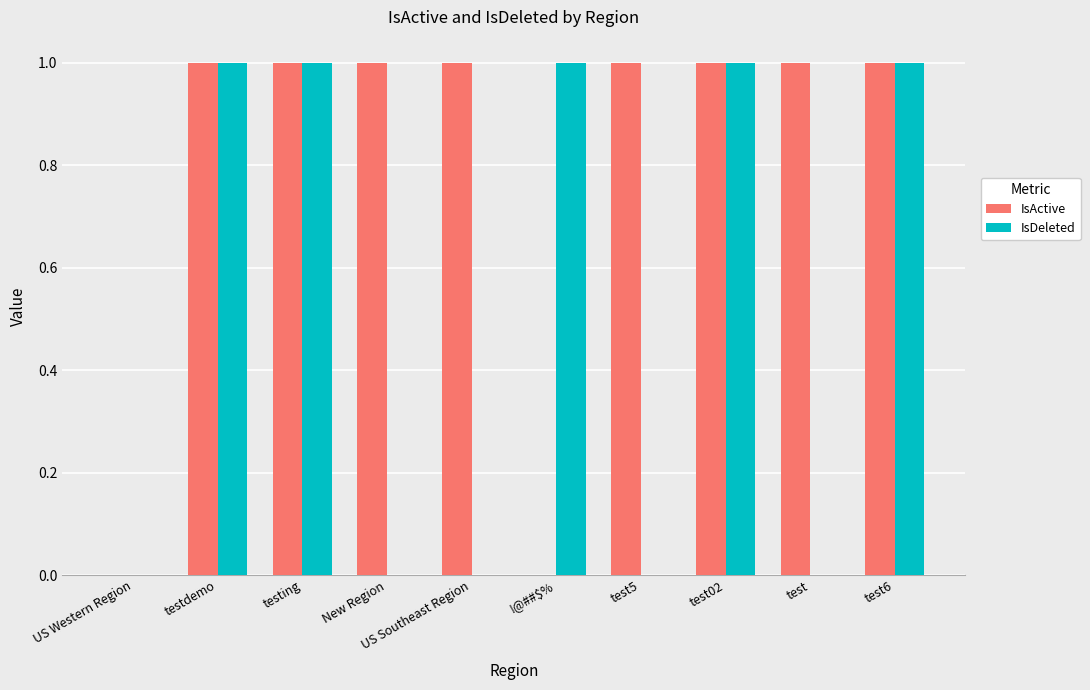

Which series changed the most between test5 and test6?

IsDeleted